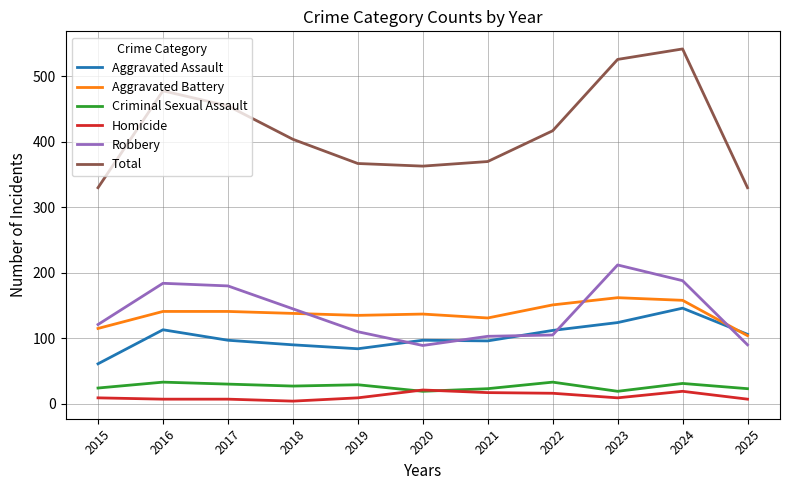

True or false: Homicide and Total intersect in this chart.

False